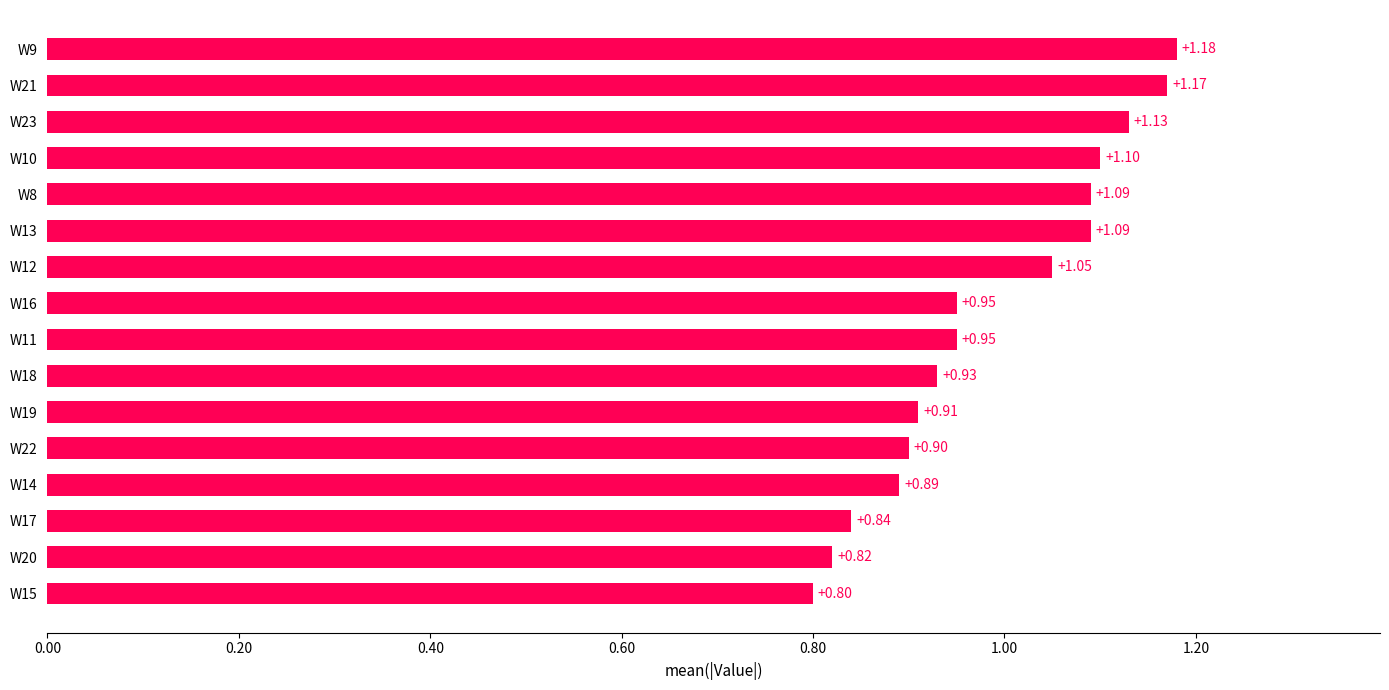

What is the difference between the maximum and minimum values?

0.4